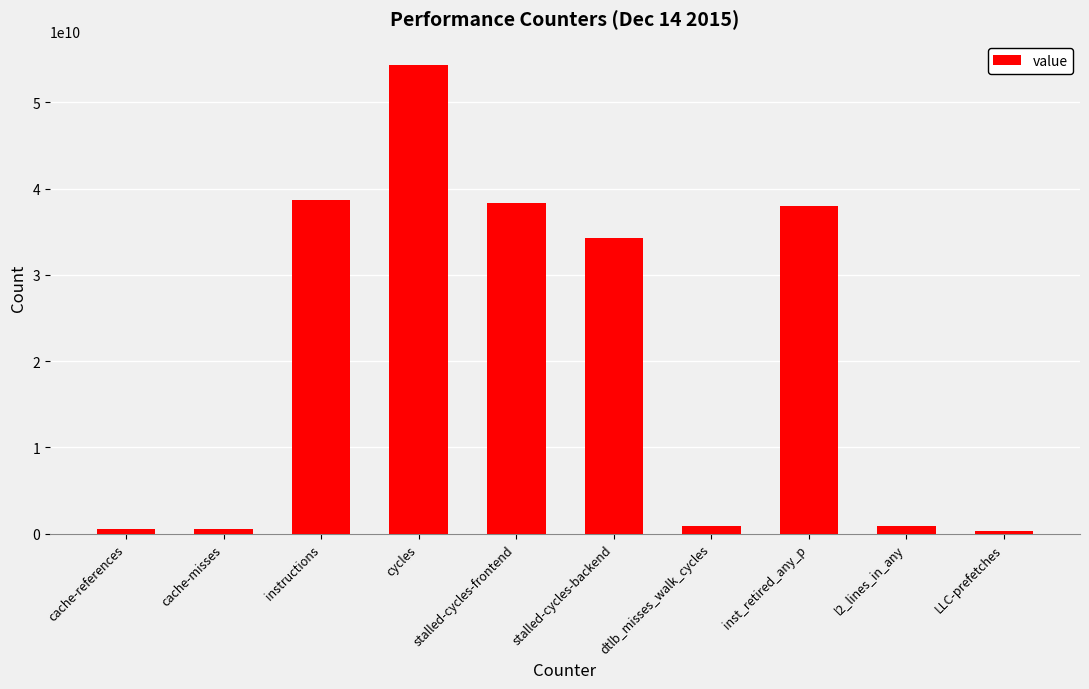

What is the value of the 9th bar from the left?

908362908